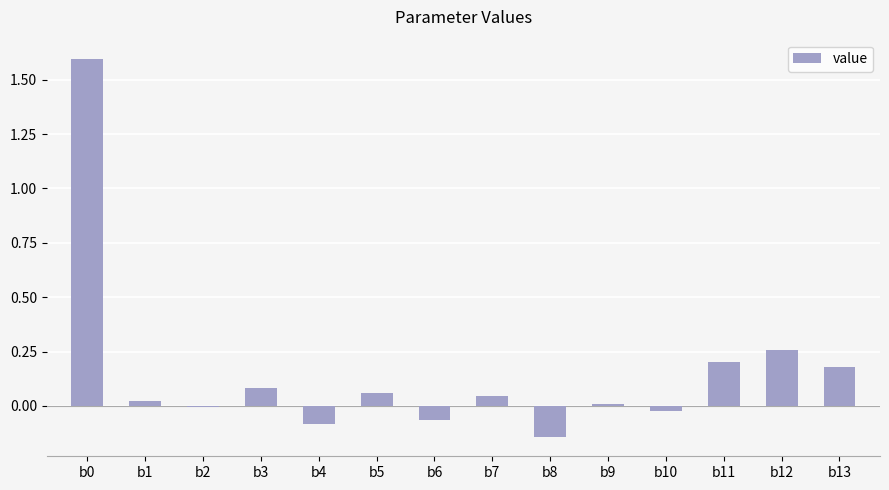

What is the maximum value shown in the chart?

1.6